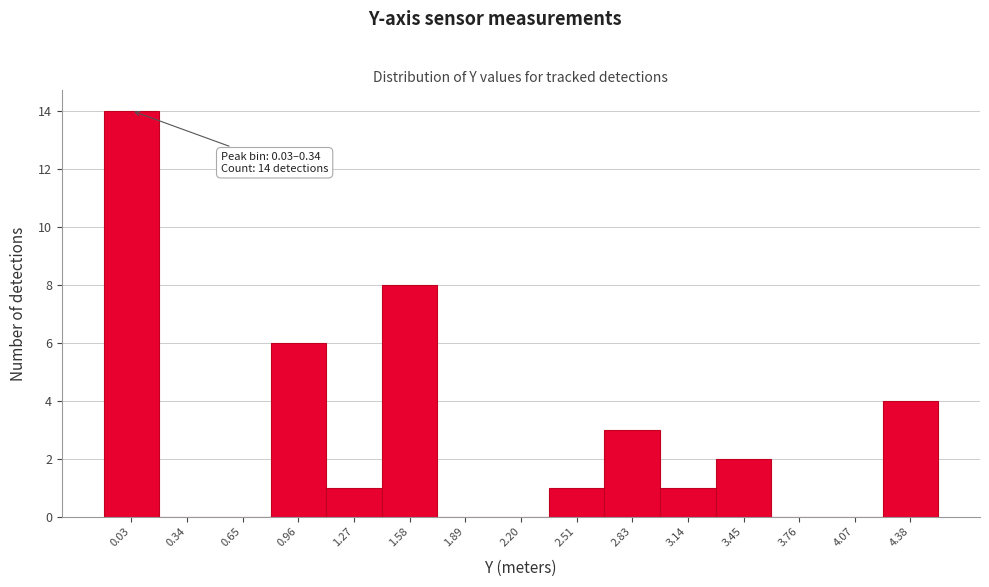

Reading right to left, extract all data points from this chart.

4.38=4	4.07=0	3.76=0	3.45=2	3.14=1	2.83=3	2.51=1	2.20=0	1.89=0	1.58=8	1.27=1	0.96=6	0.65=0	0.34=0	0.03=14